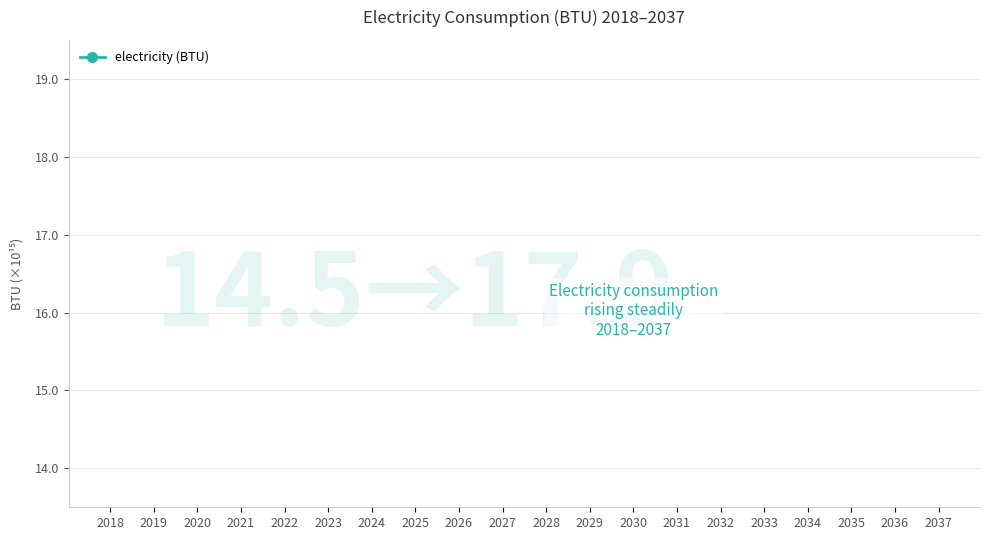

Between 2024 and 2025, which is larger?

2025